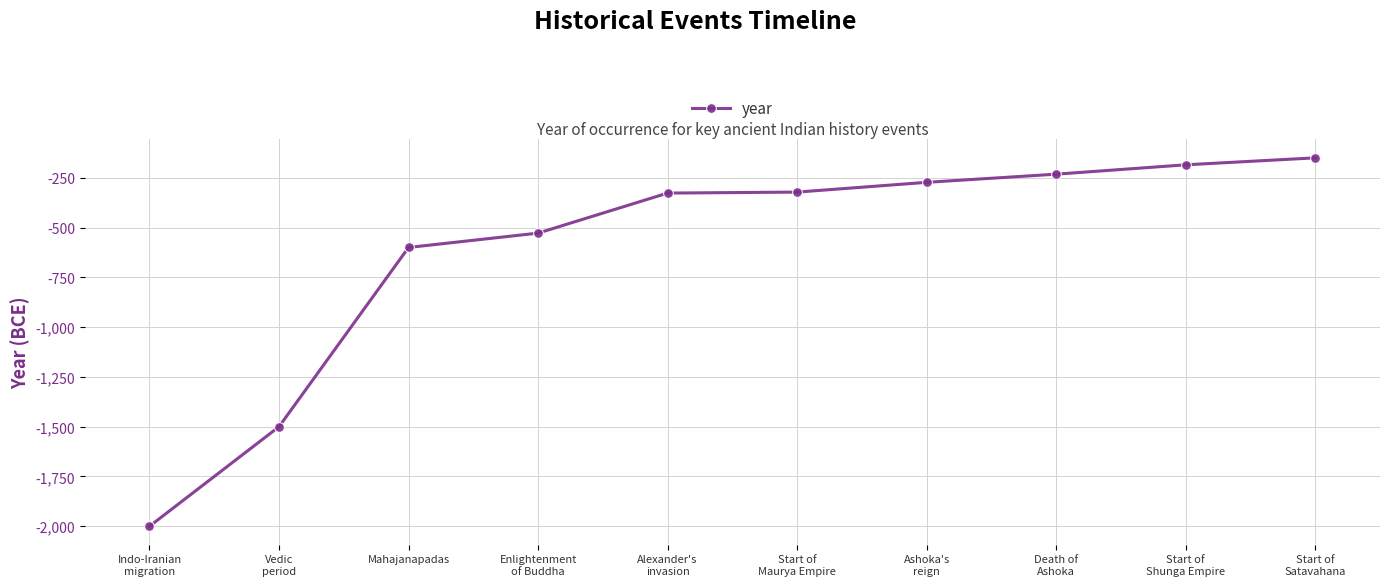

Where does the data first go above -322?

Ashoka's
reign